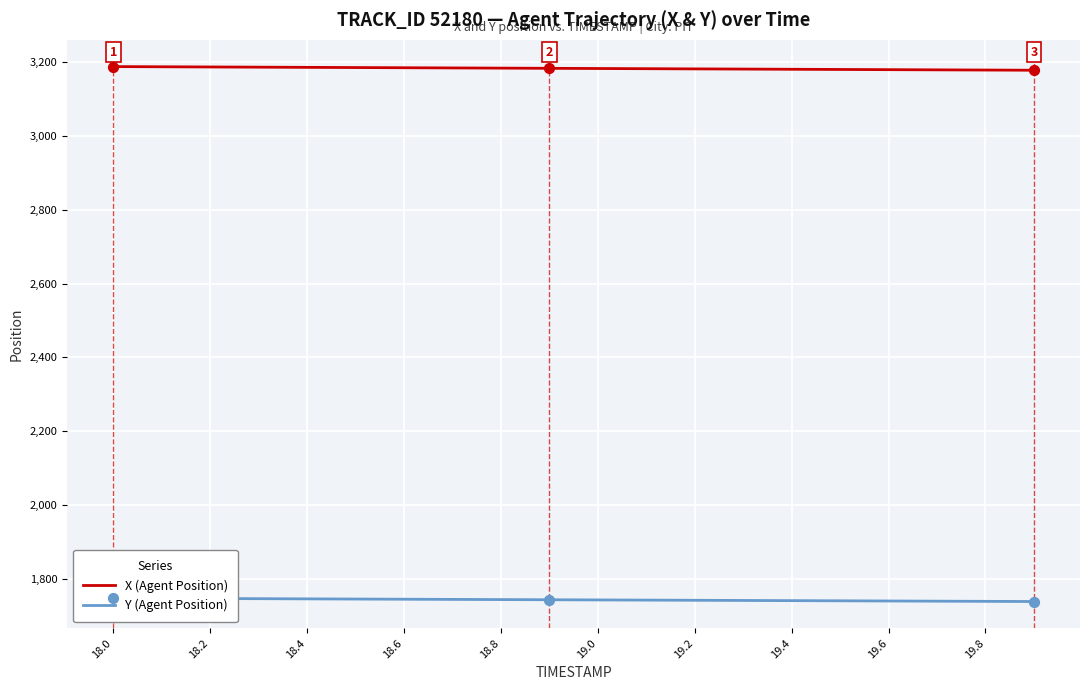

What are all the series names shown in the legend?

X (Agent Position), Y (Agent Position)